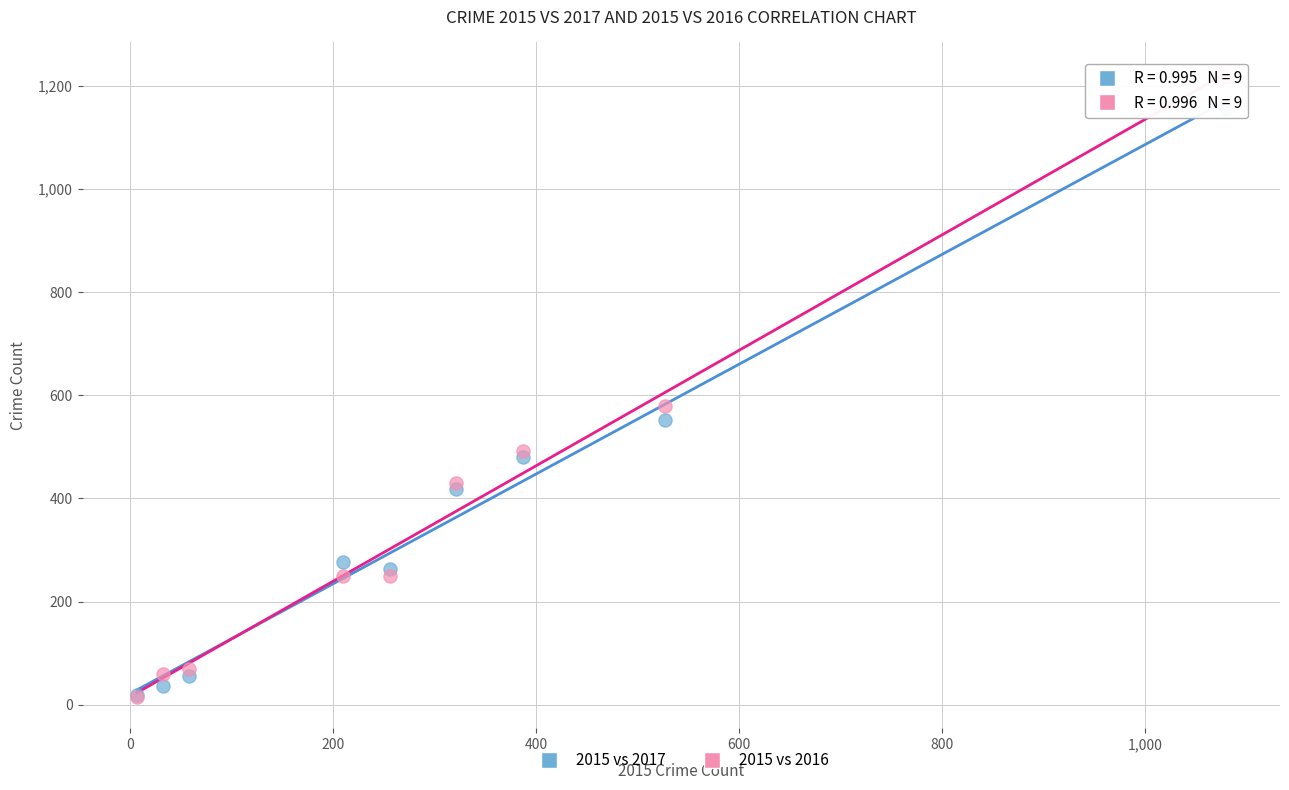

Across all series, what Y value is closest to 616?

579